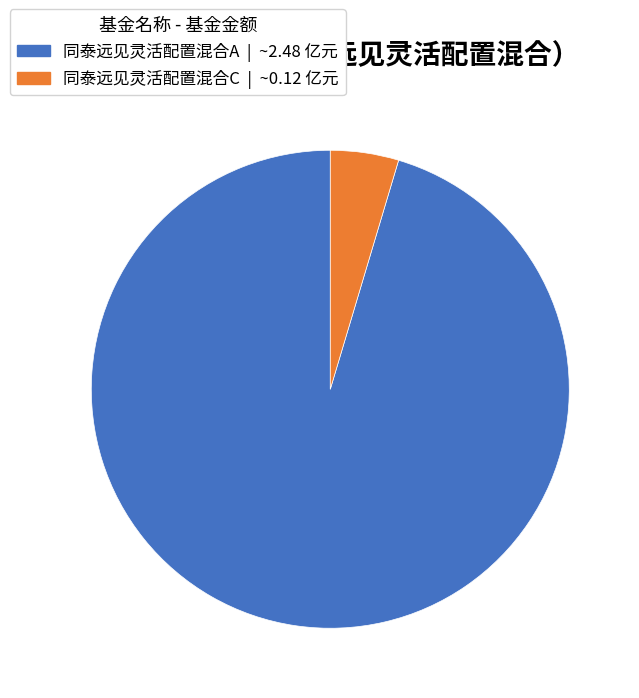

Combined, do 同泰远见灵活配置混合A and 同泰远见灵活配置混合C account for over 50%?

Yes